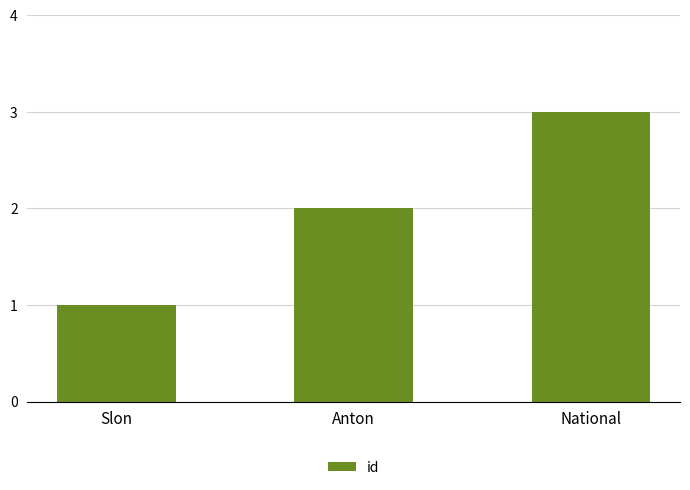

What is the maximum value shown in the chart?

3